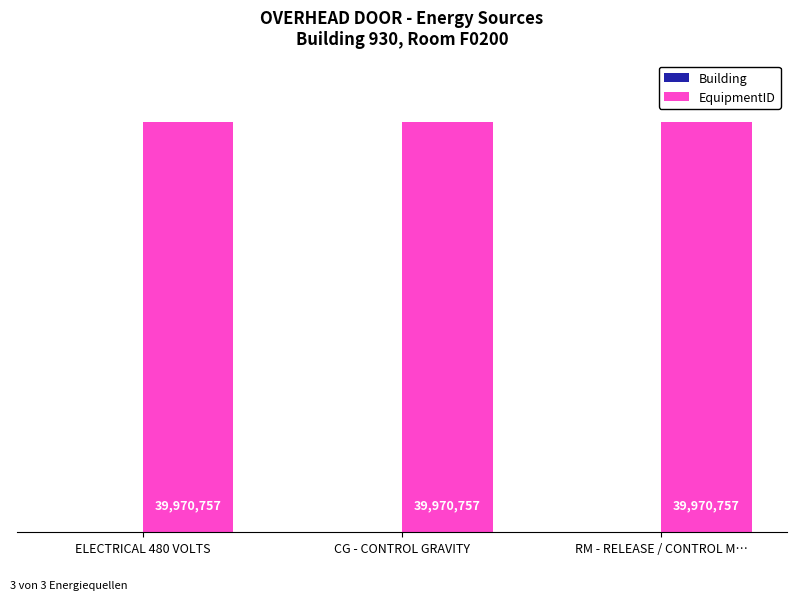

True or false: Building has a value of 930 at CG - CONTROL GRAVITY.

True